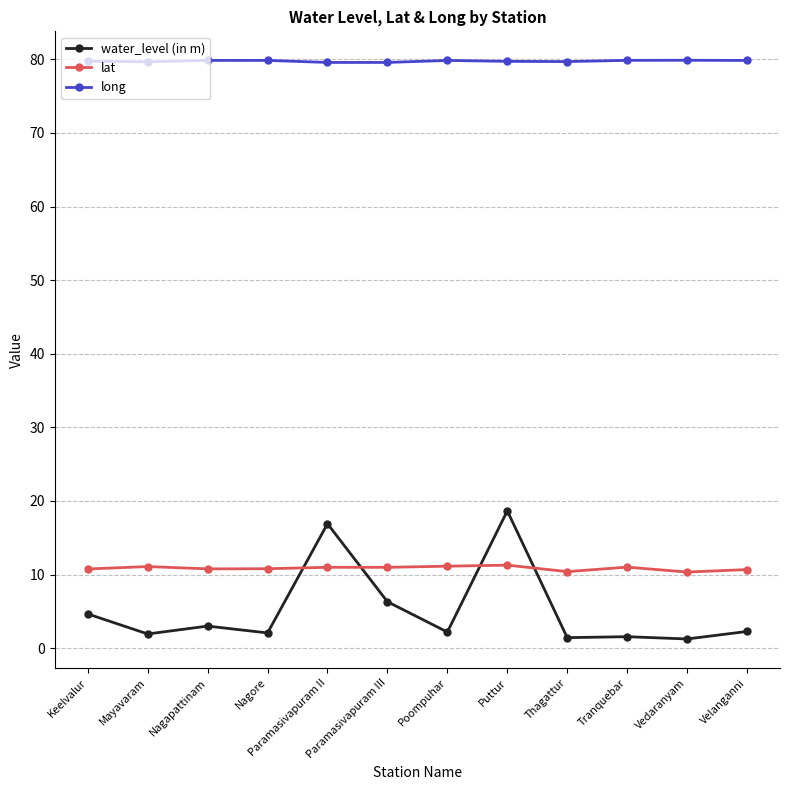

How many categories are shown in the chart?

12